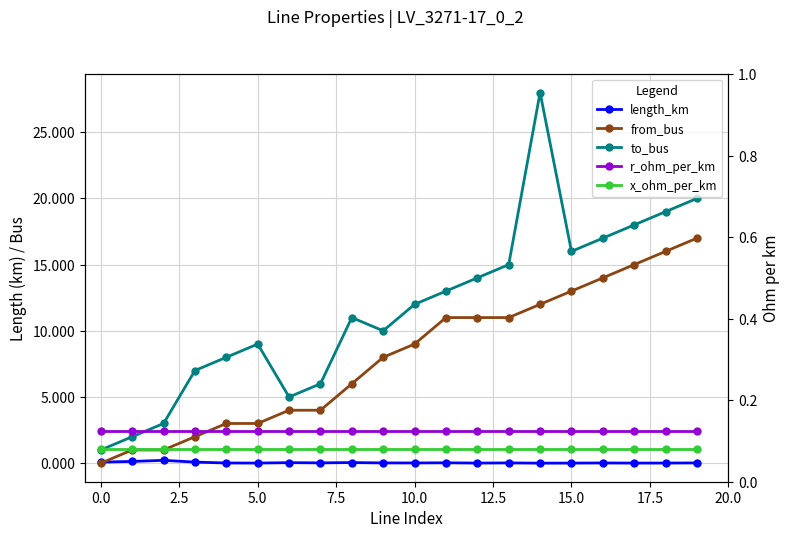

True or false: r_ohm_per_km and to_bus intersect in this chart.

False